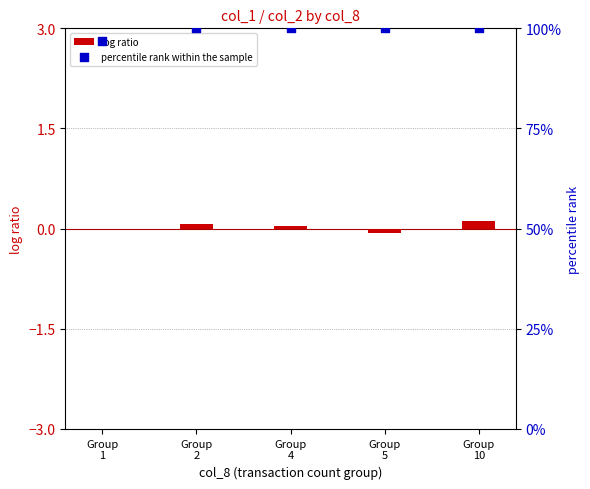

Which series contains the lowest Y value?

log ratio